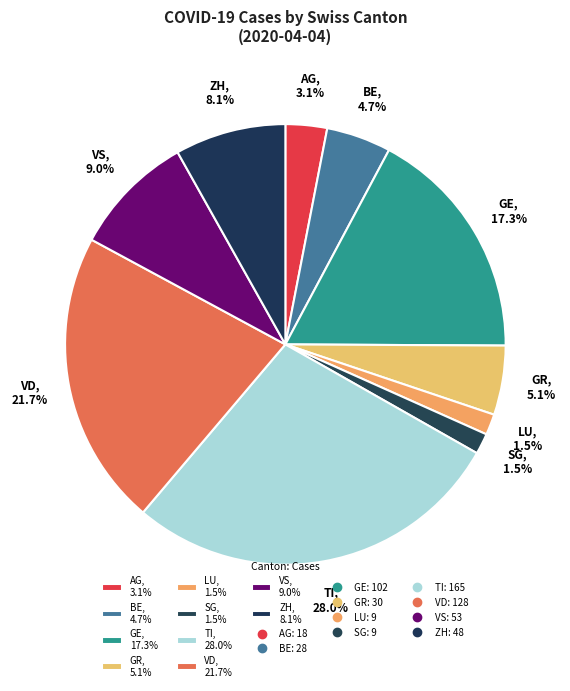

Do AG, 3.1% and GE, 17.3% together represent more than half of the pie?

No